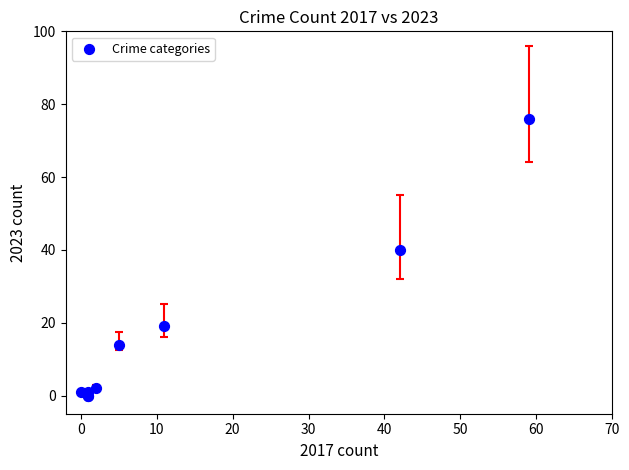

What Y value in the scatter plot is closest to 38?

40